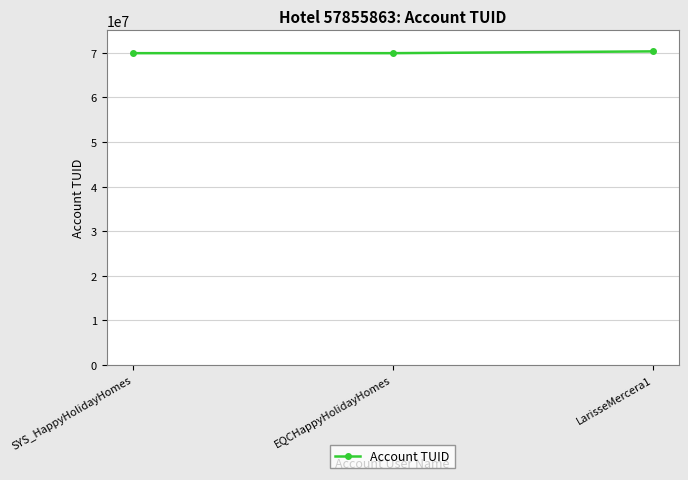

What is the smallest value displayed?

69900281